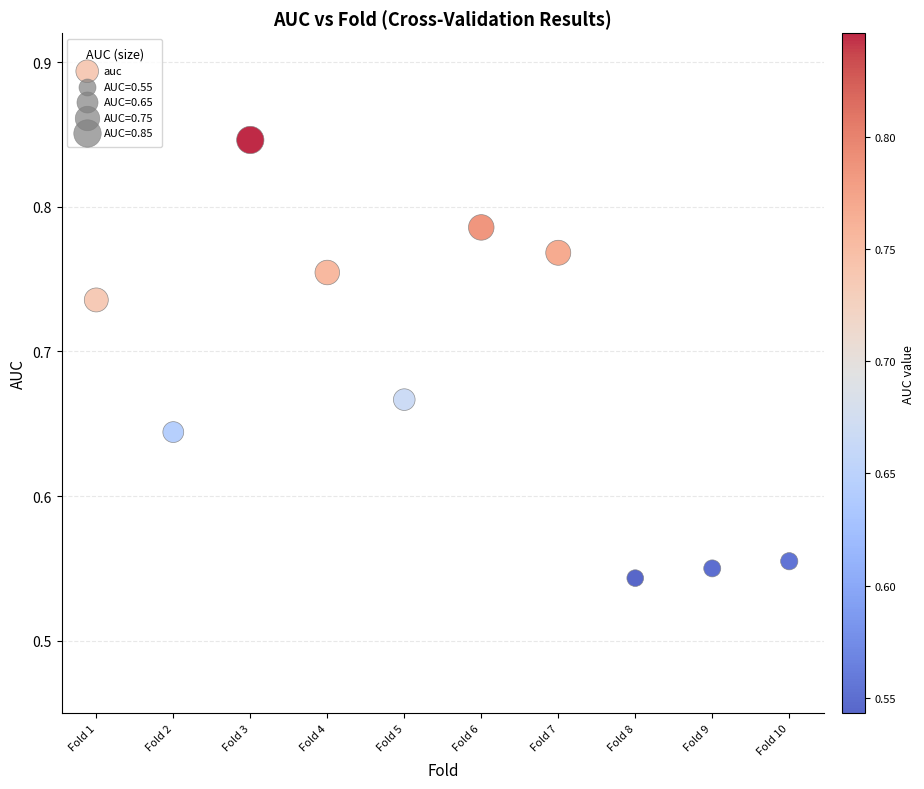

What is the range of Y values (max minus min)?

0.3